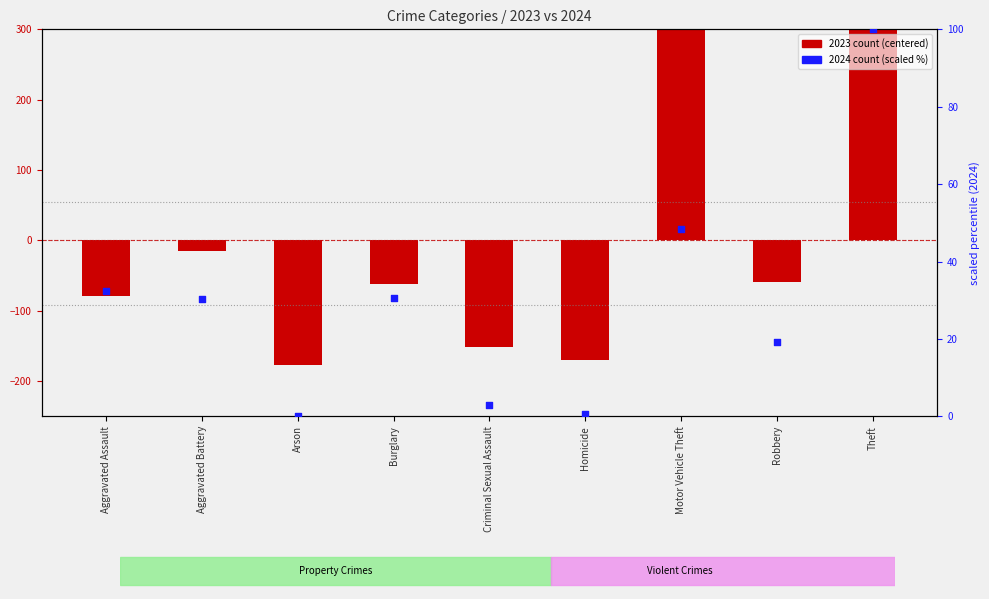

Between Burglary and Motor Vehicle Theft, which is larger?

Motor Vehicle Theft